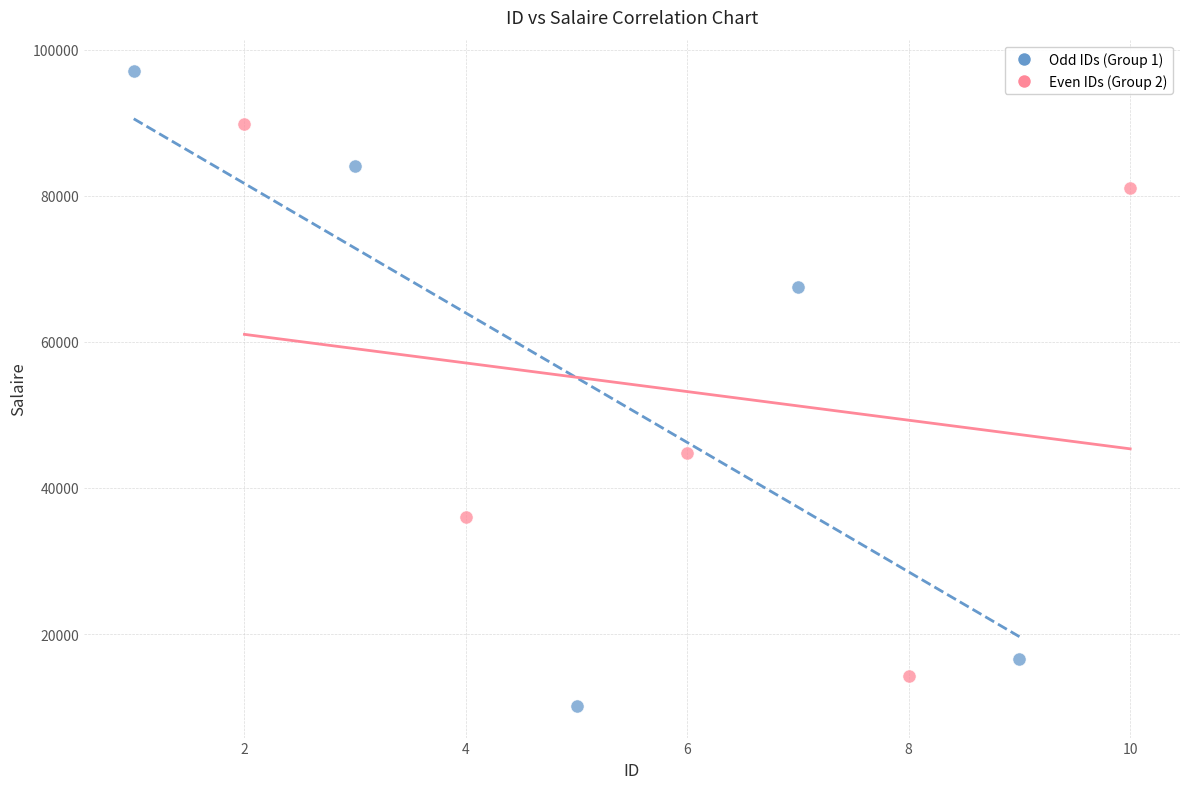

Which series contains the lowest Y value?

Odd IDs (Group 1)